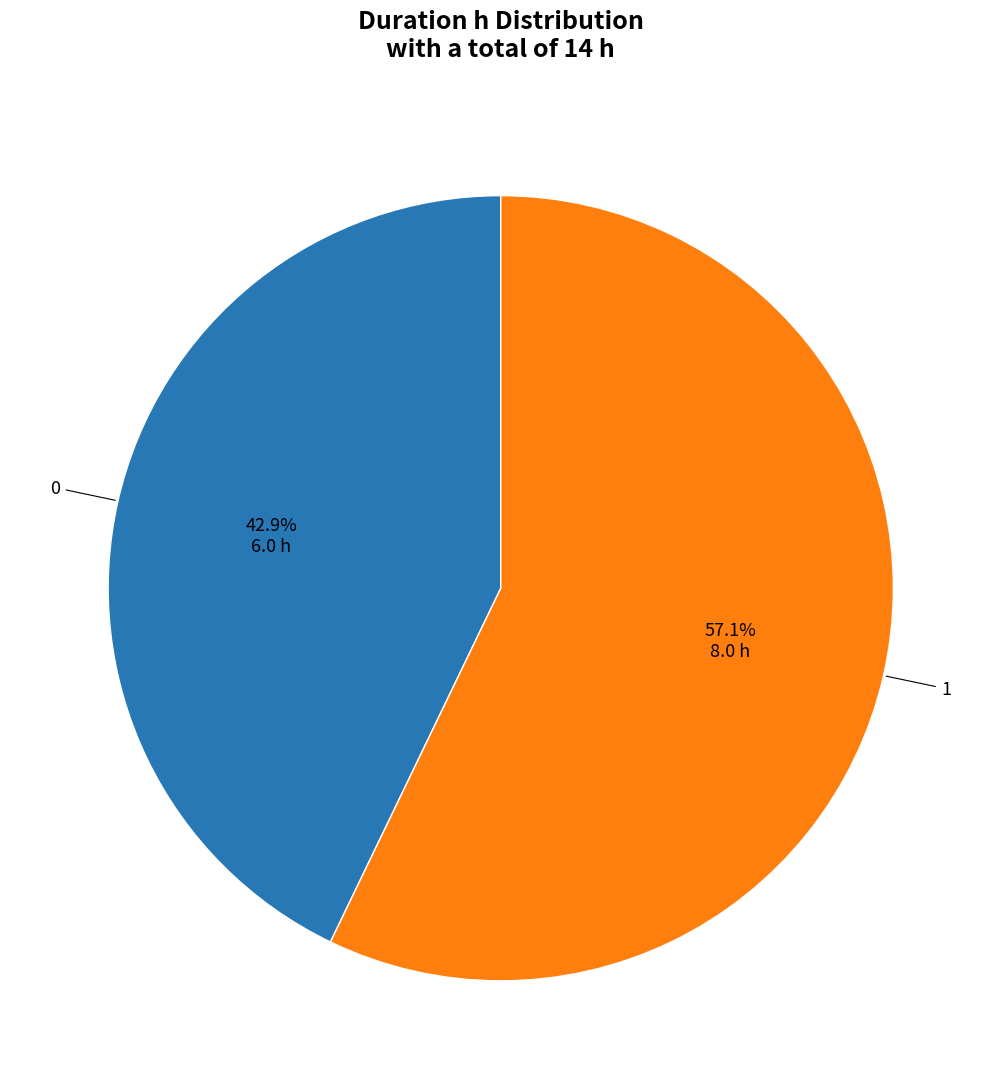

What is the majority slice?

1